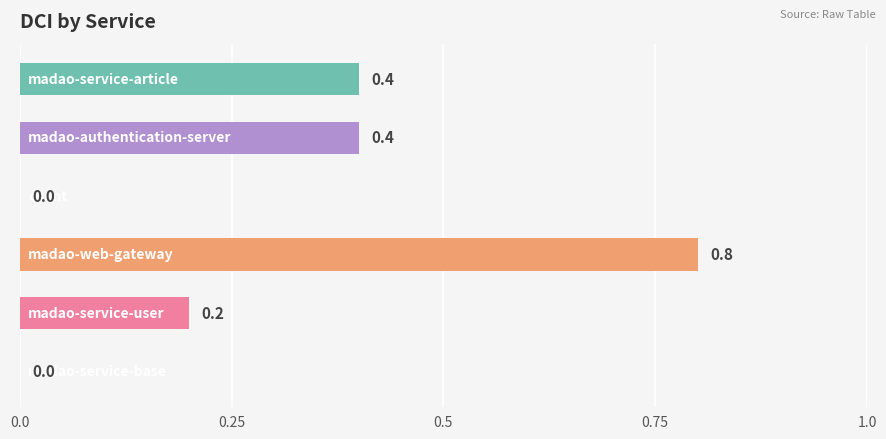

What is the sum of all values?

1.8